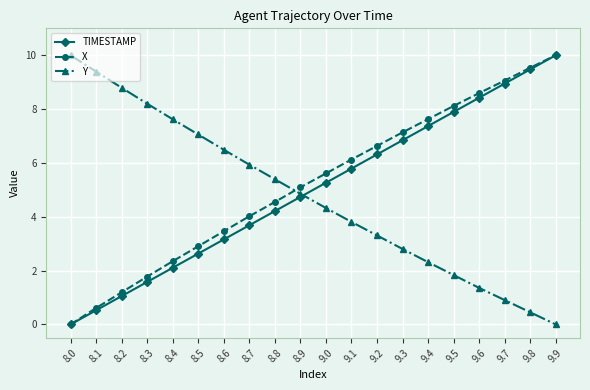

What is the total value across all series at 8.3?

11.6